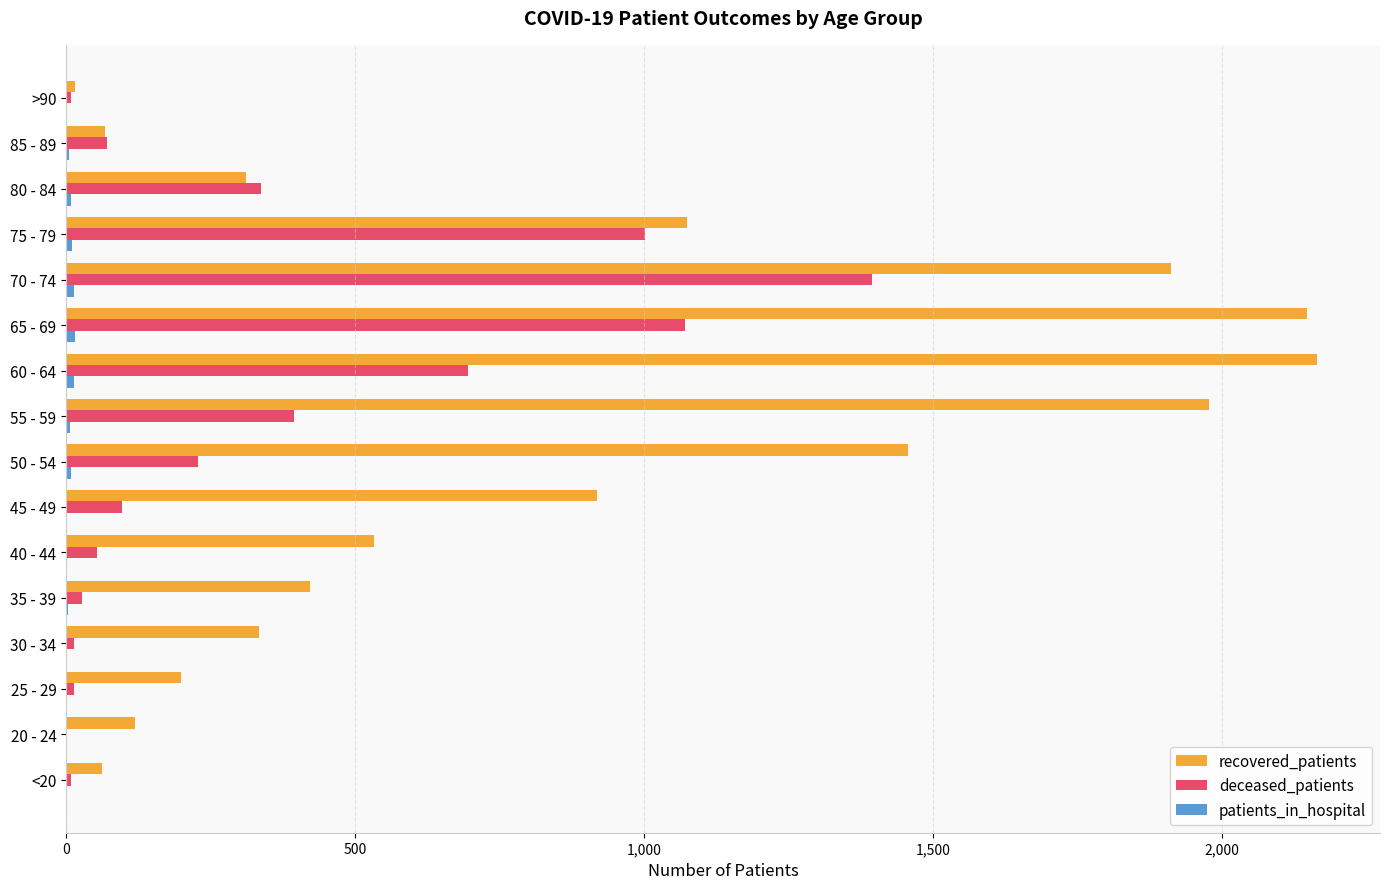

The value of recovered_patients at 40 - 44 is 533. True or false?

True